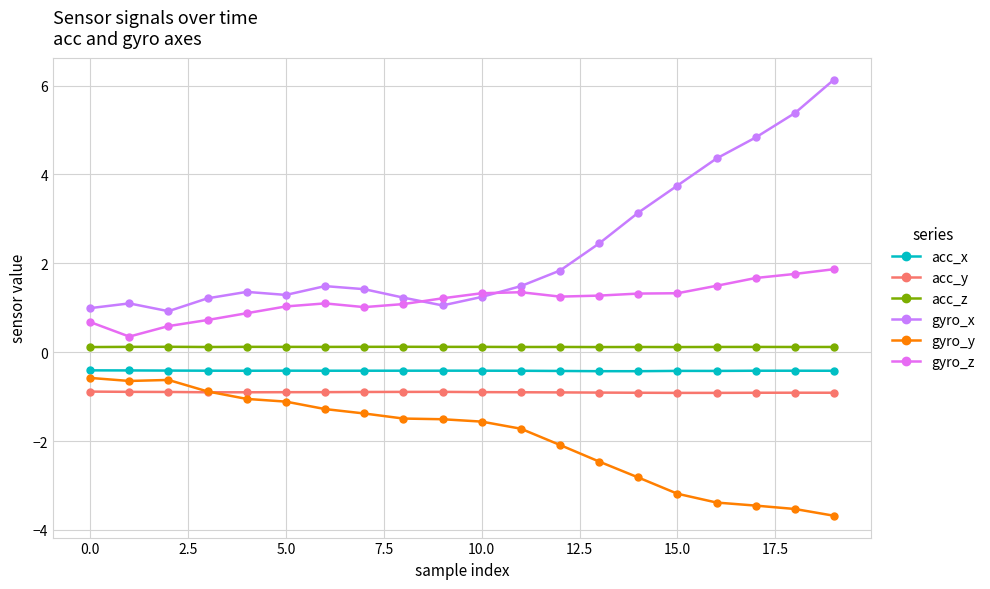

How many series are shown in this chart?

6